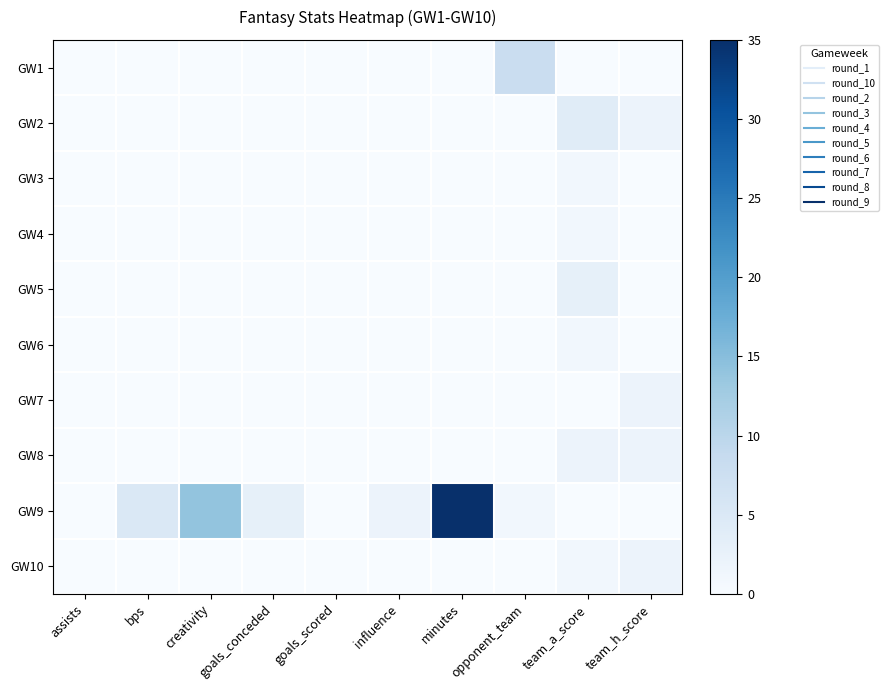

At goals_conceded, list the series in order from largest to smallest.

GW9, GW1, GW2, GW3, GW4, GW5, GW6, GW7, GW8, GW10